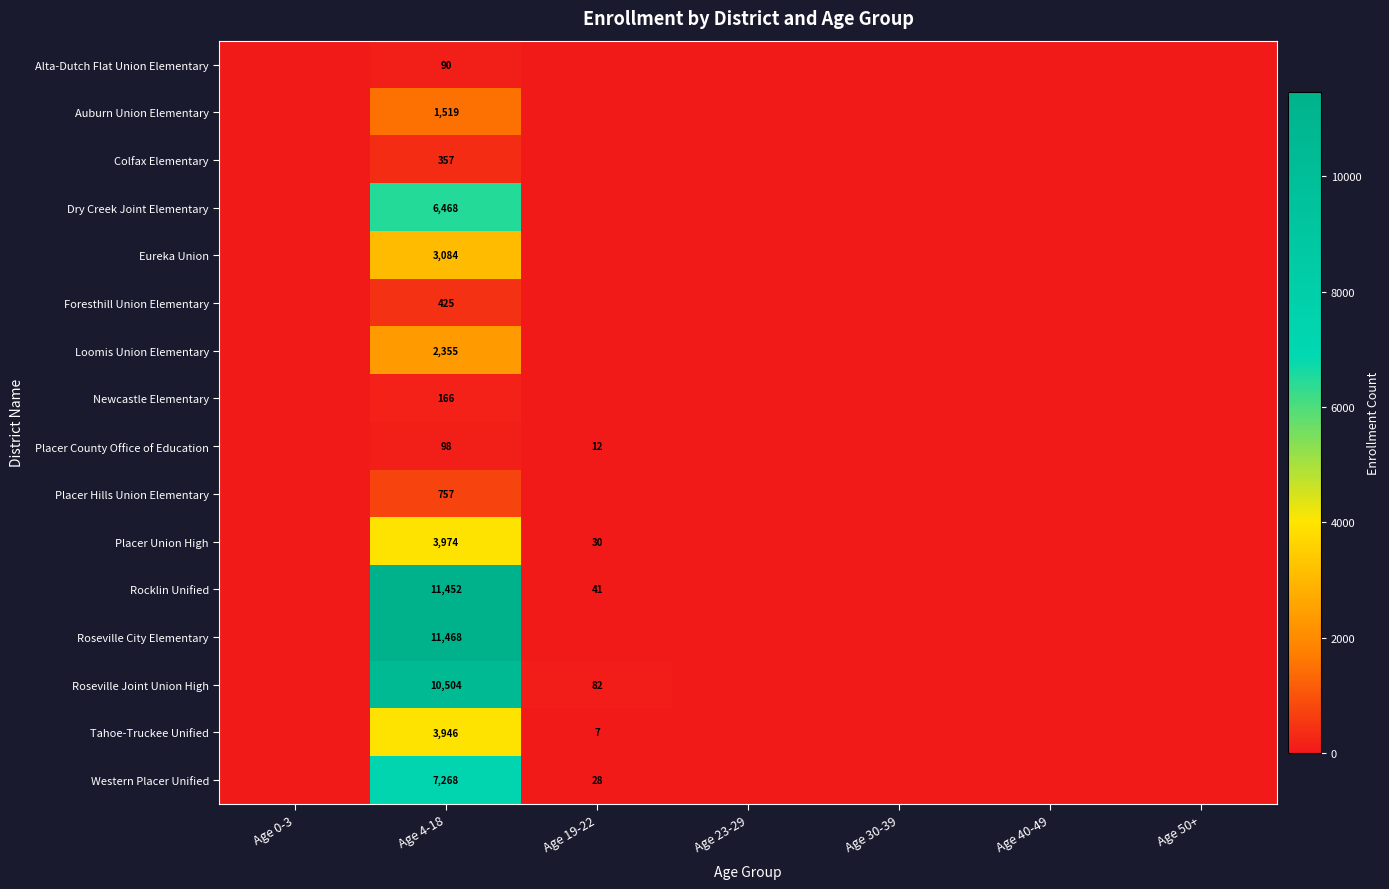

Between Age 30-39 and Age 23-29, which is larger?

Age 30-39